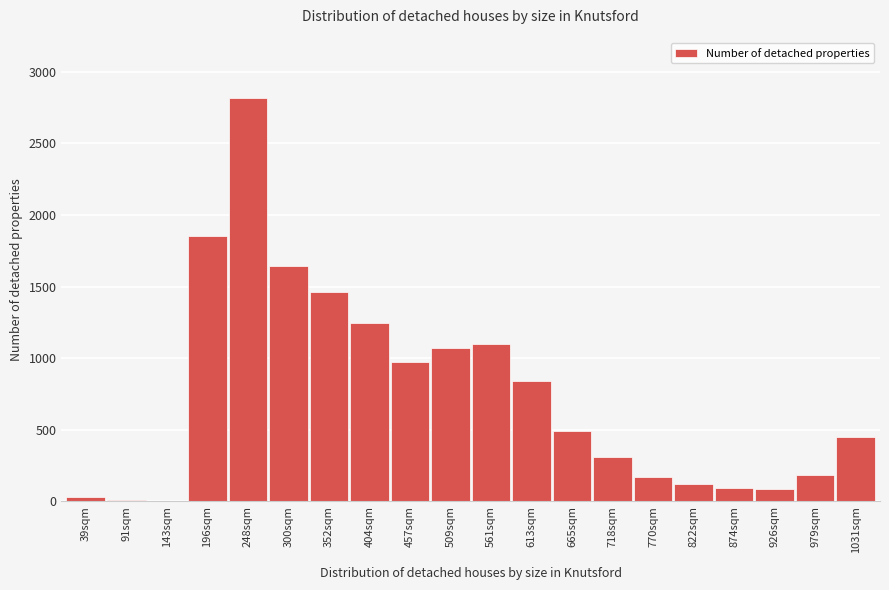

The chart shows a value of 170 at 770sqm. True or false?

True